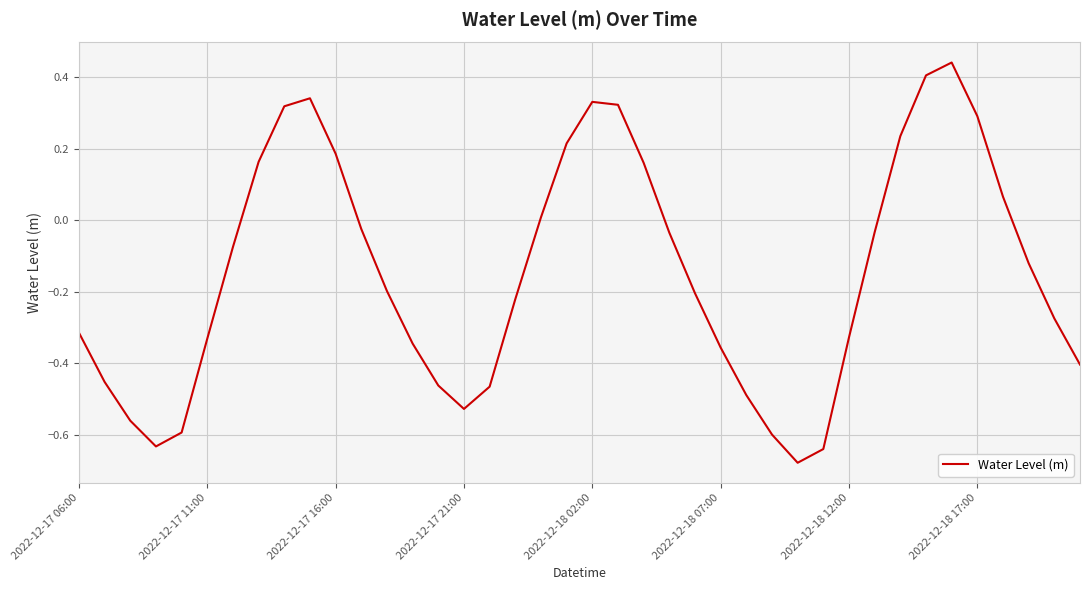

What is the difference between the maximum and minimum values?

1.1